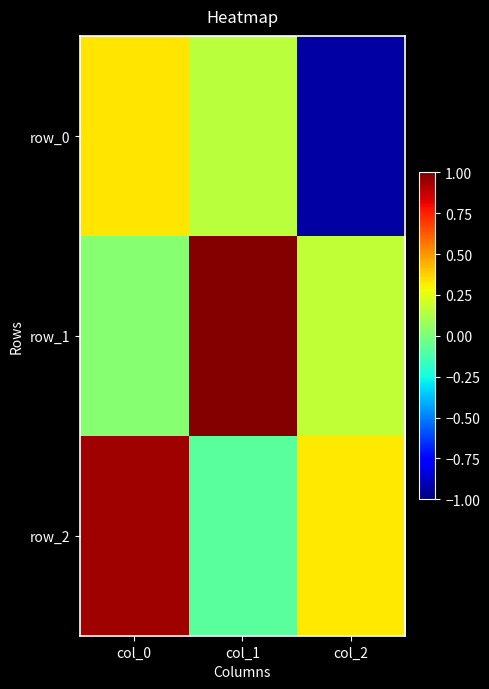

Between col_1 and col_2, which series saw the biggest shift?

row_0